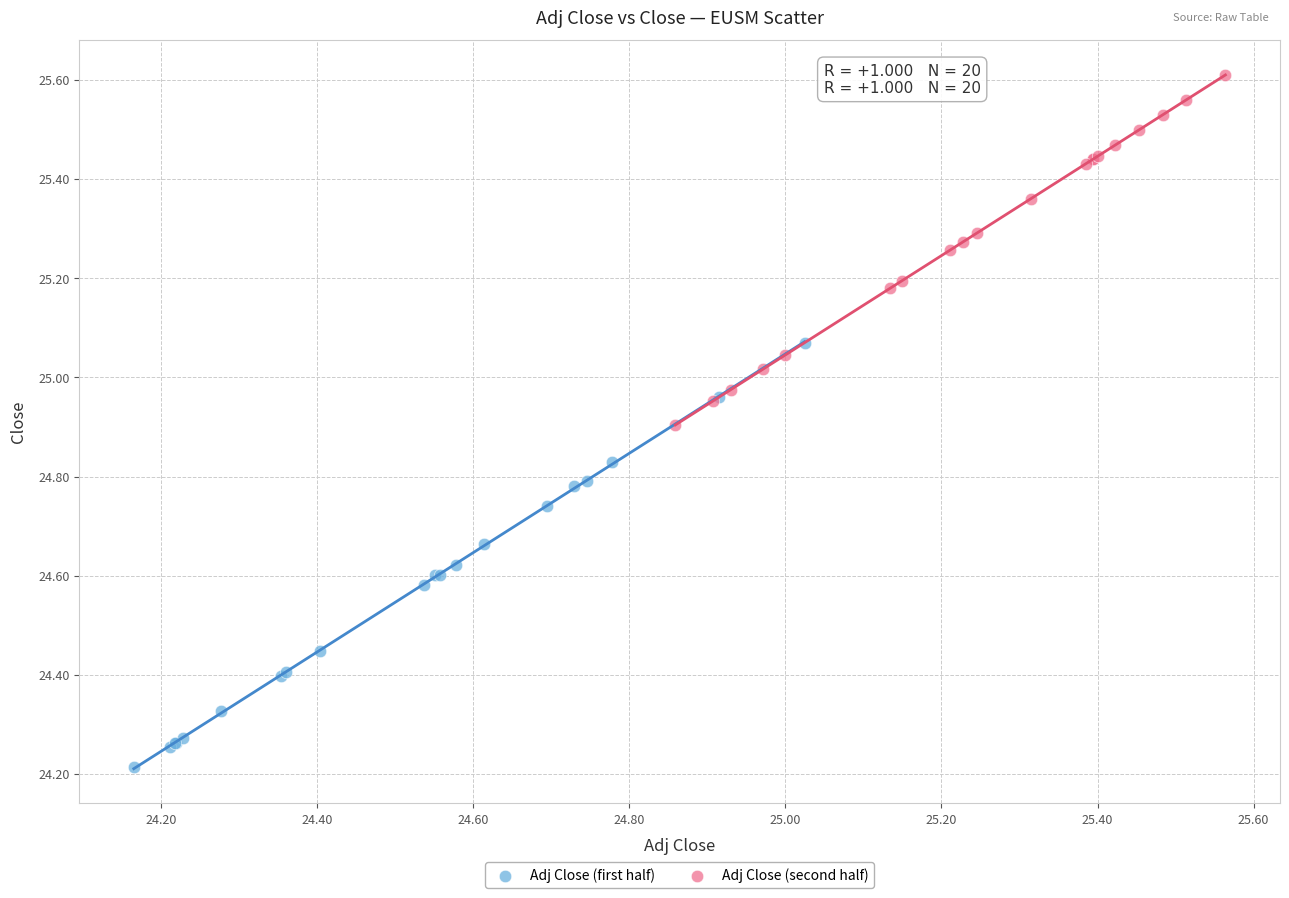

Which series has the widest spread of Y values?

Adj Close (first half)